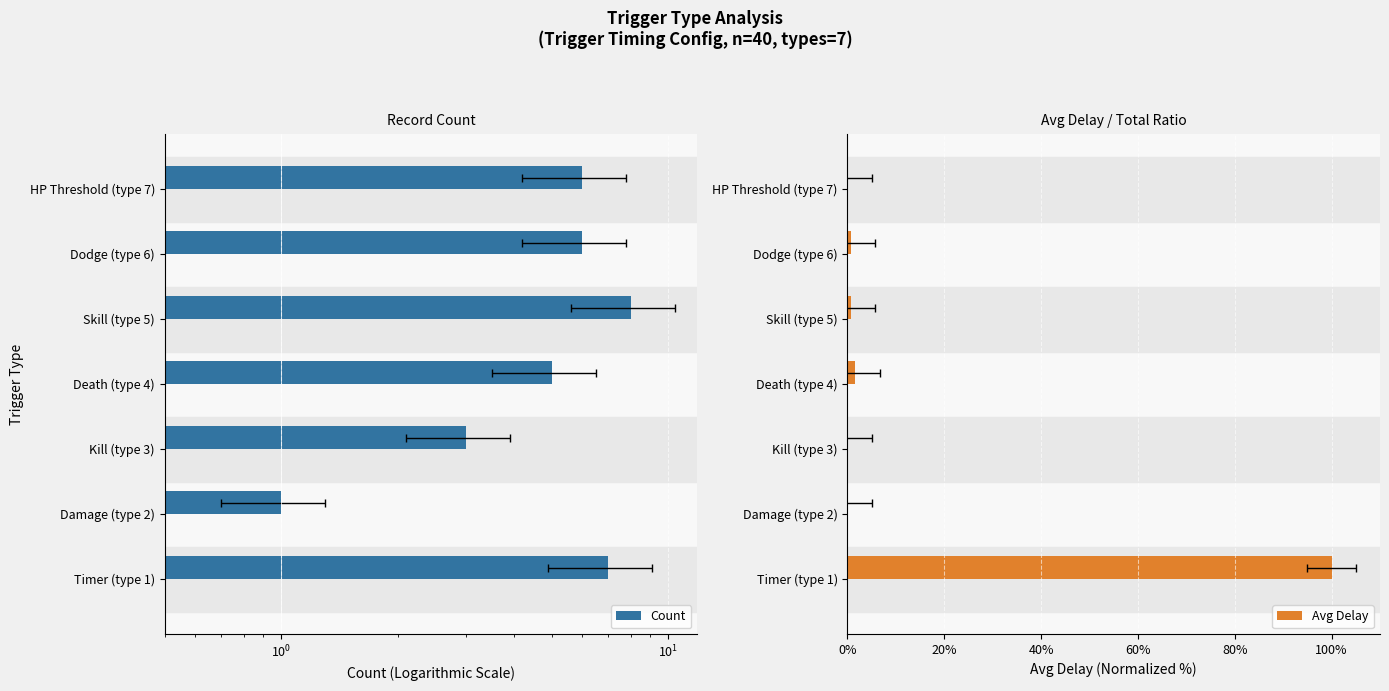

What is the value of the Avg Delay bar at the 1st from the left?

100.0